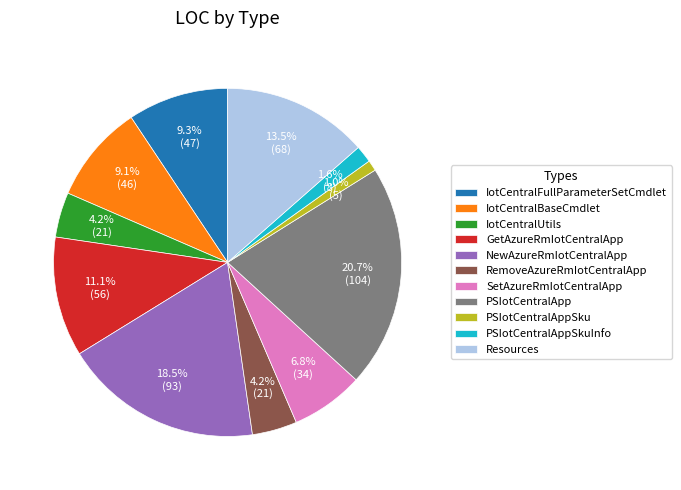

Does Resources account for over 50% of the chart?

No